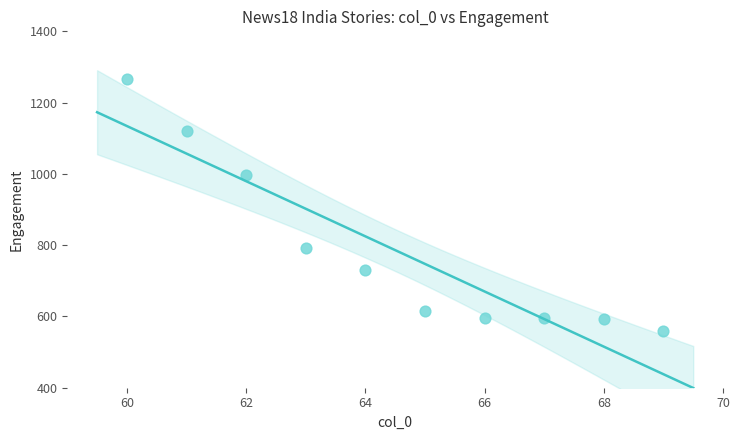

What is the range of Y values (max minus min)?

709